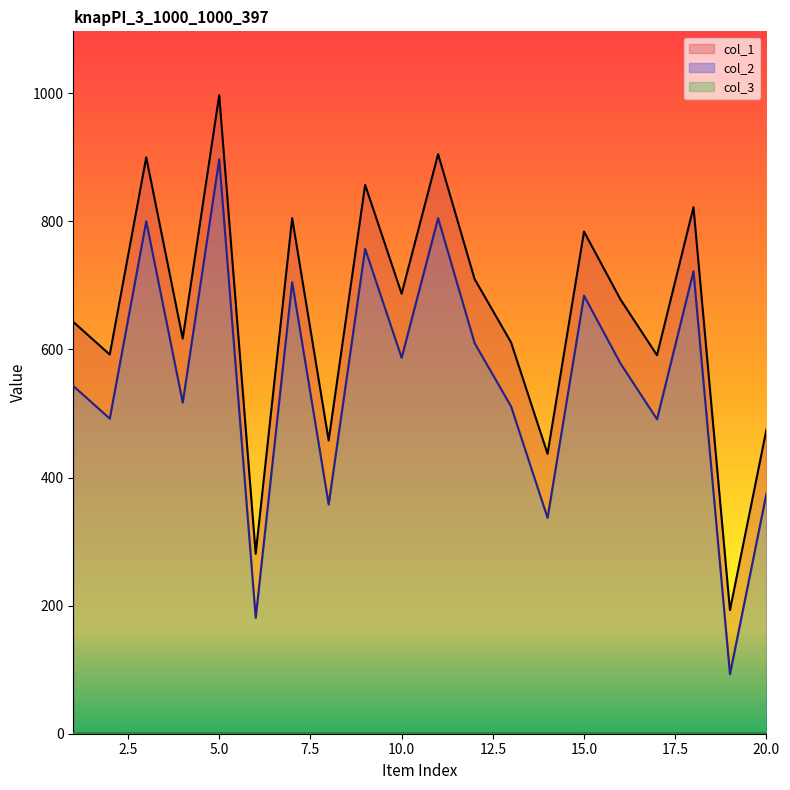

Does the chart display data point markers on the line(s)?

No